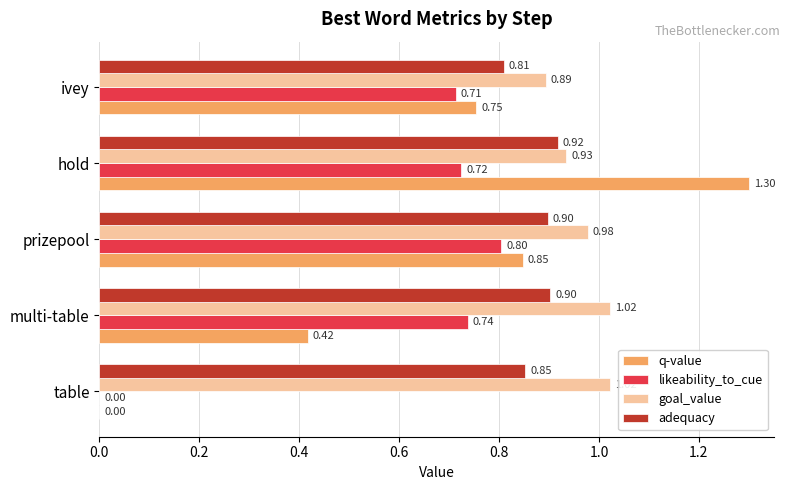

At which label is goal_value closest to 0?

ivey